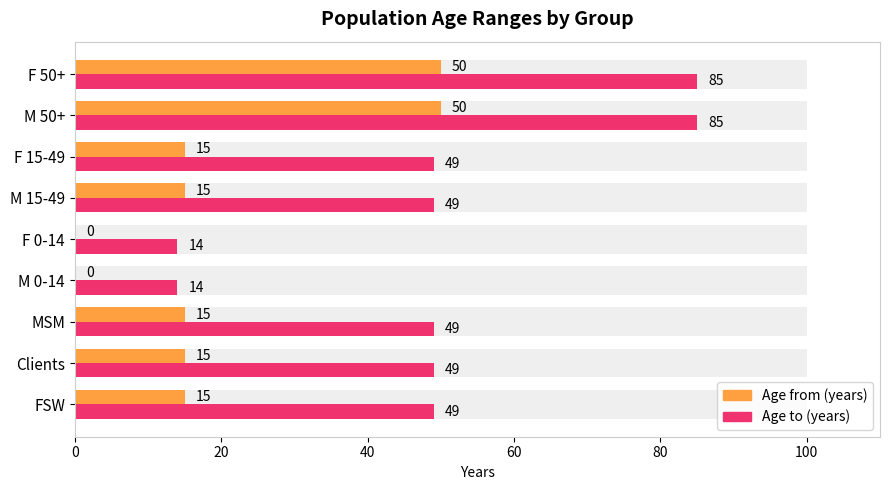

How many bars are there in total?

18